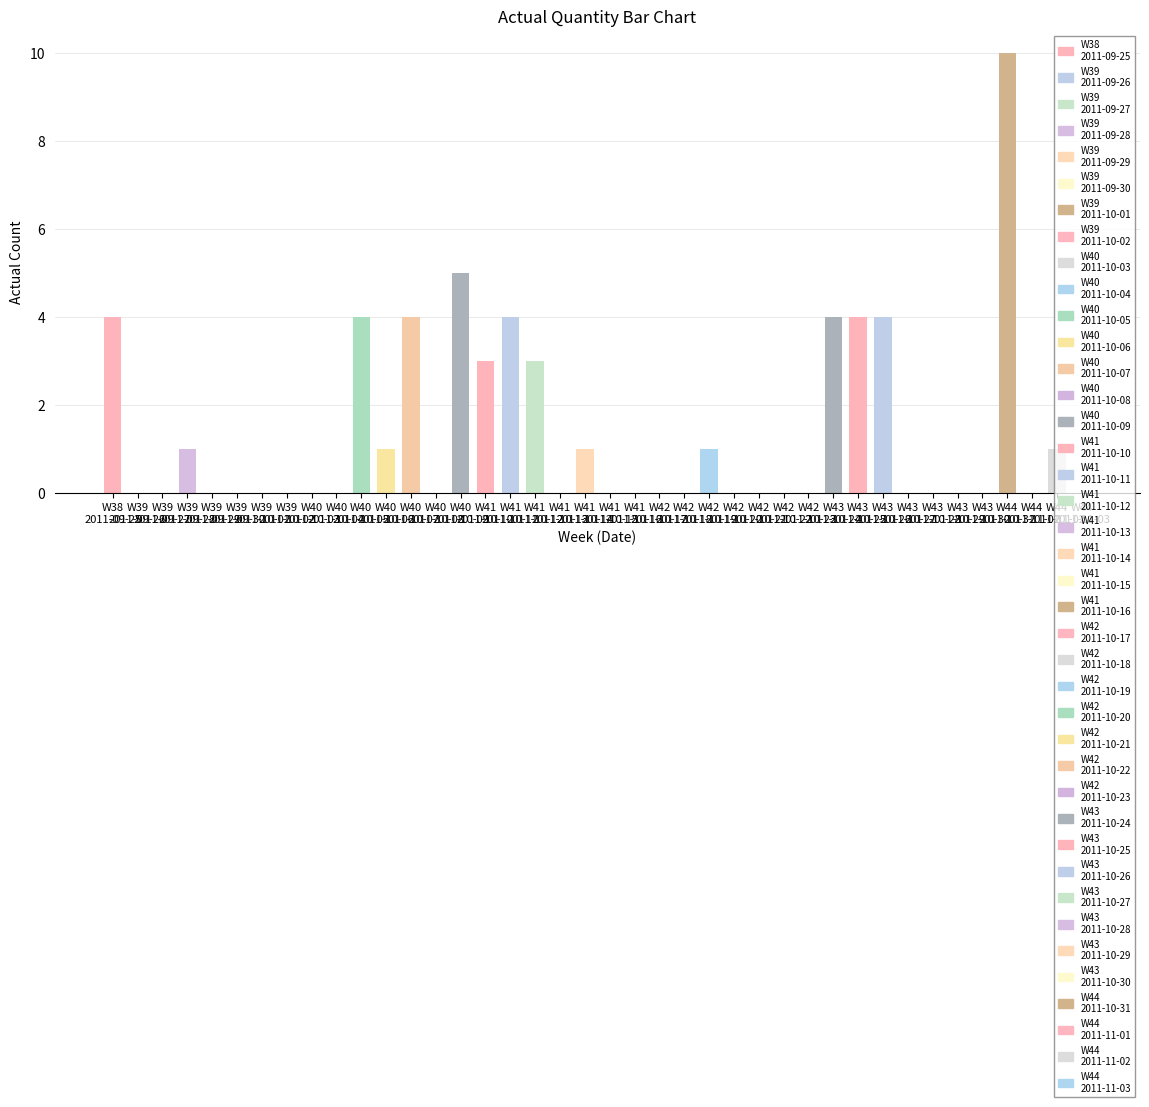

What is the sum of the values at 2011-11-02 and 2011-10-01?

1